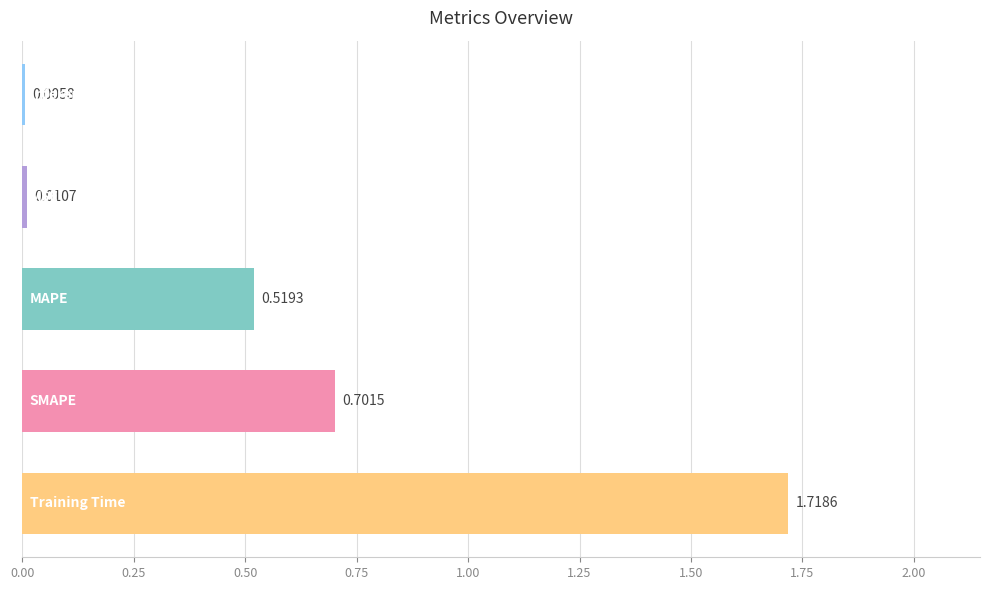

What is the sum of all values?

3.0